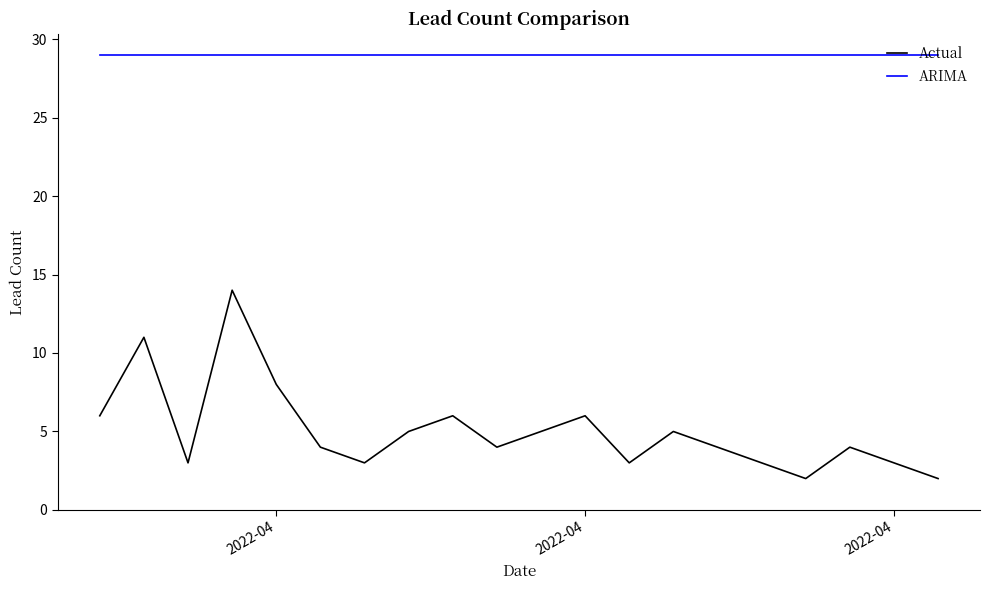

What is the greatest value displayed?

29